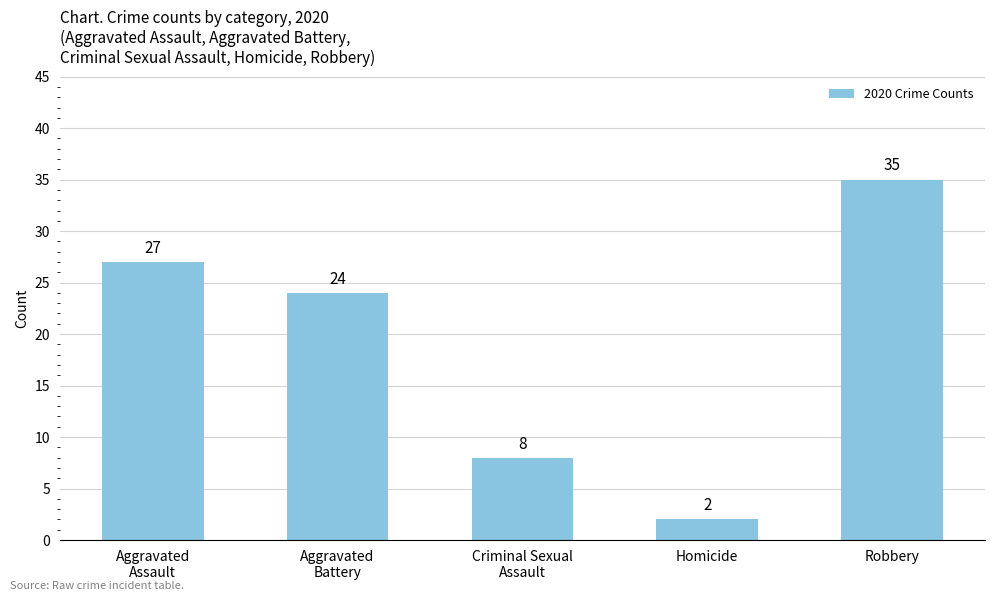

Reading right to left, list all the values displayed in this chart.

35	2	8	24	27